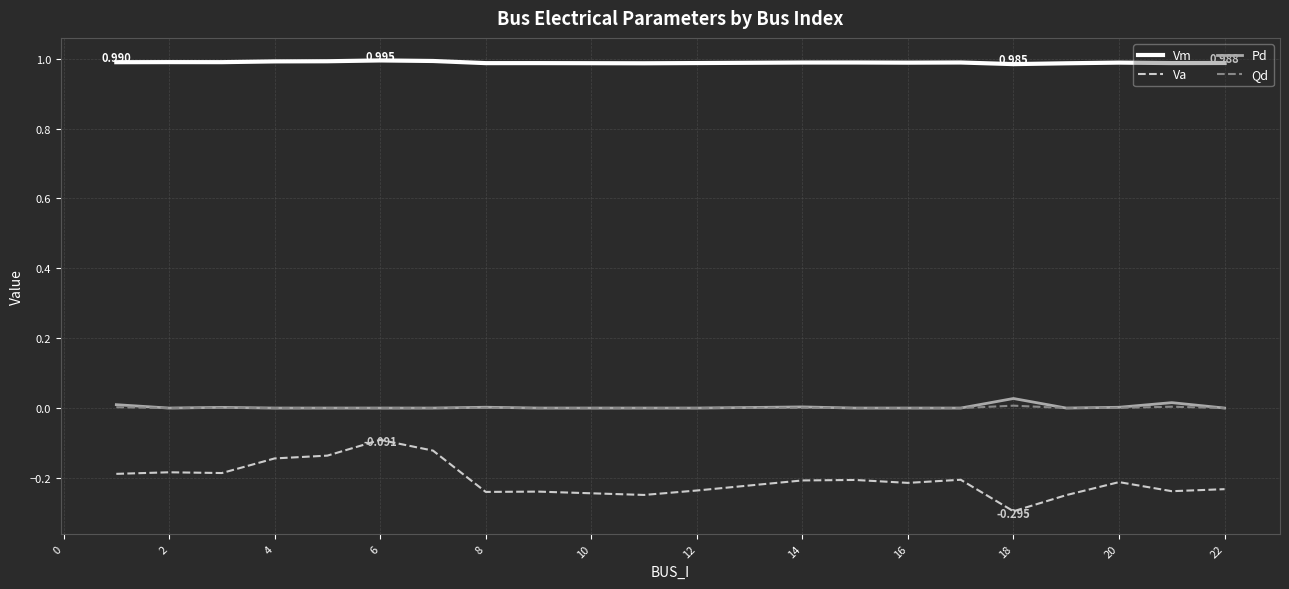

Which series has the widest spread of values?

Va